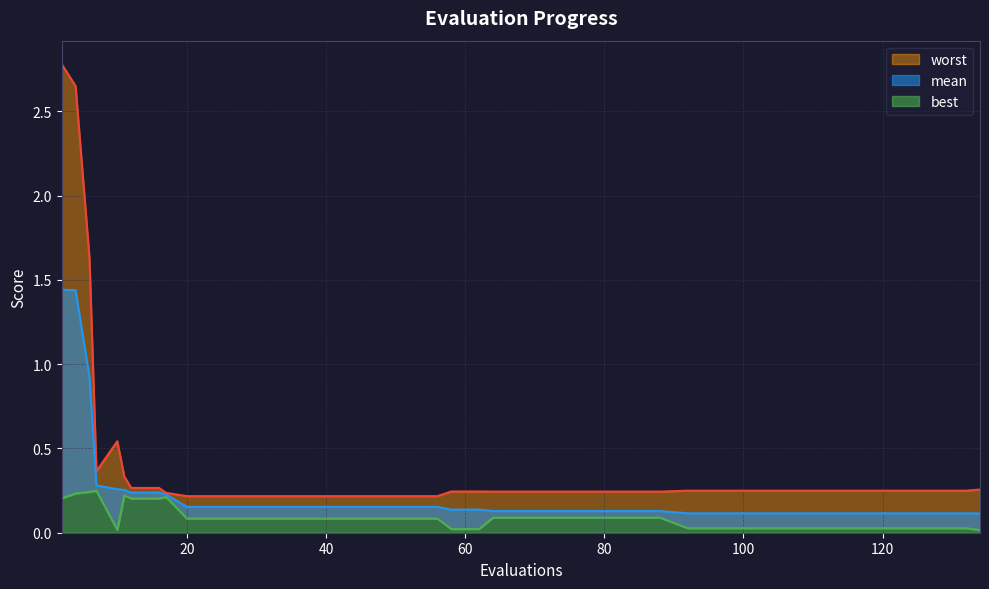

What are all the series names shown in the legend?

mean, best, worst